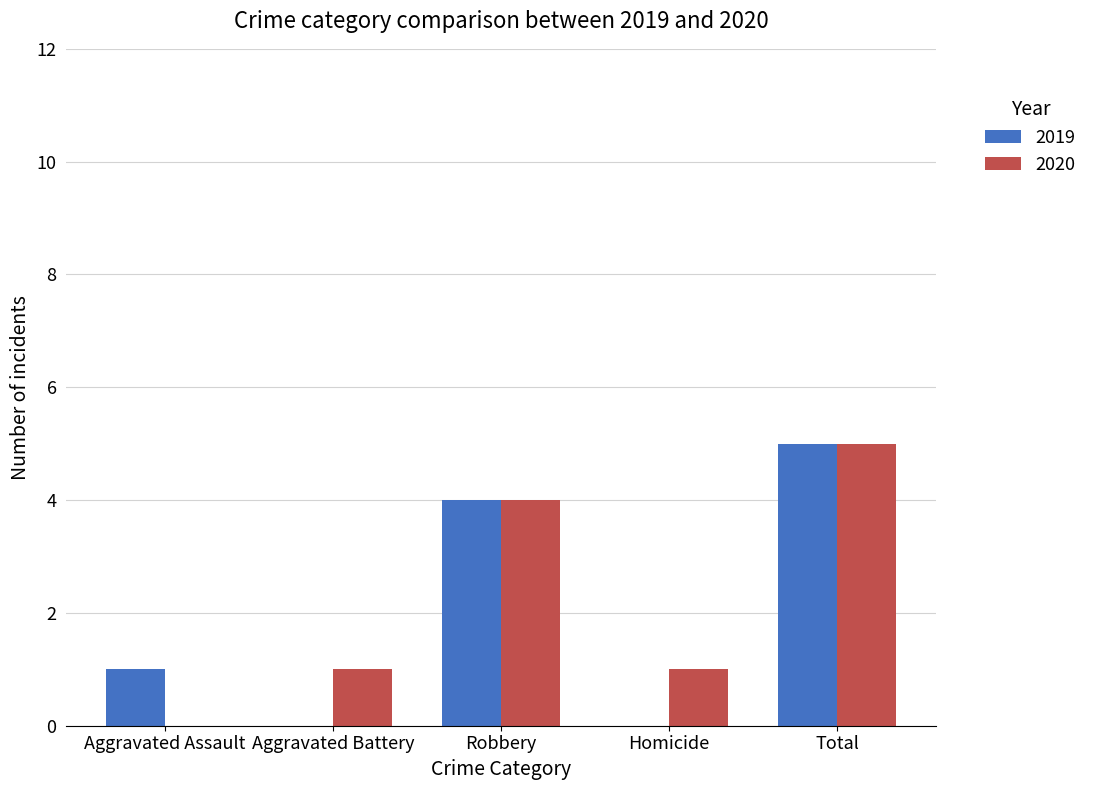

Is it true that 2020 equals 9 at Total?

False